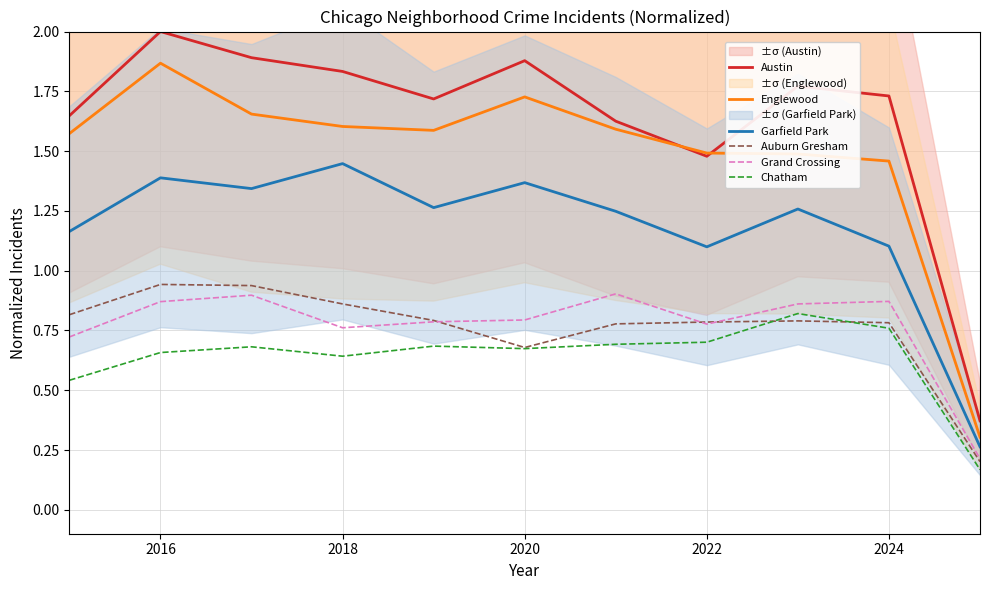

True or false: Grand Crossing and Chatham cross at least once.

False